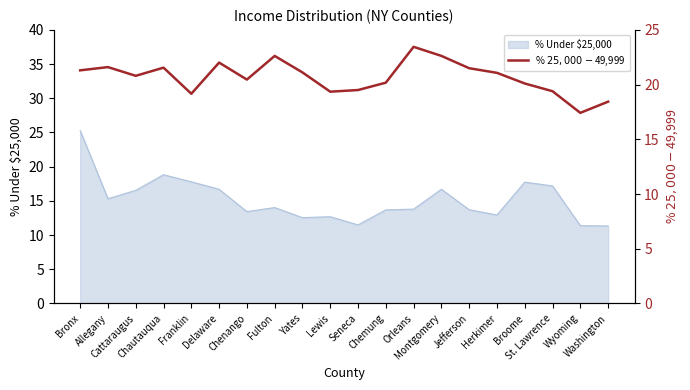

What is the lowest value of the % Under $25,000 series?

11.3